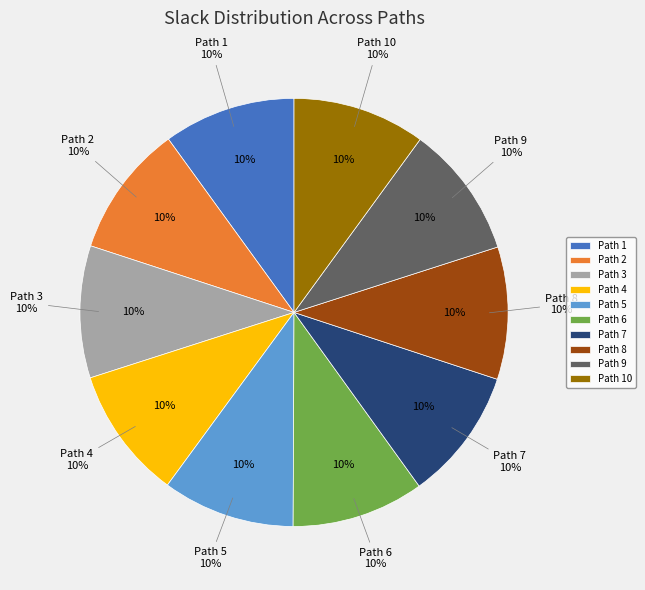

To the nearest percent, what is the average slice percentage?

10%